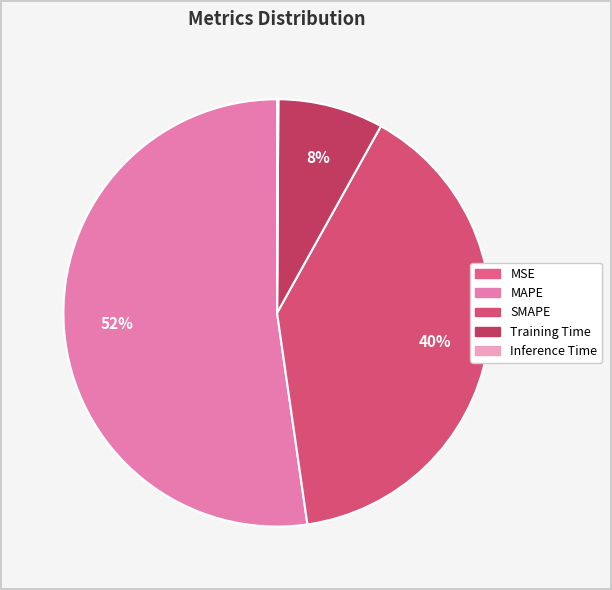

What is the majority slice?

MAPE